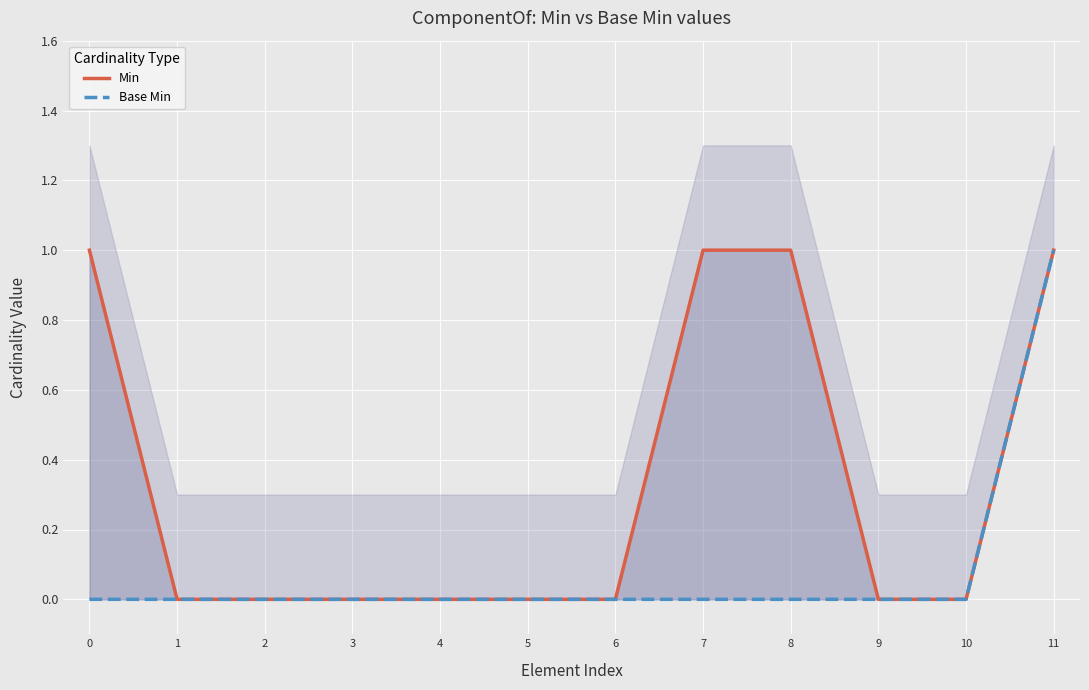

Reading left to right, what are all the values shown in this chart?

Min: 0=1	1=0	2=0	3=0	4=0	5=0	6=0	7=1	8=1	9=0	10=0	11=1
Base Min: 0=0	1=0	2=0	3=0	4=0	5=0	6=0	7=0	8=0	9=0	10=0	11=1